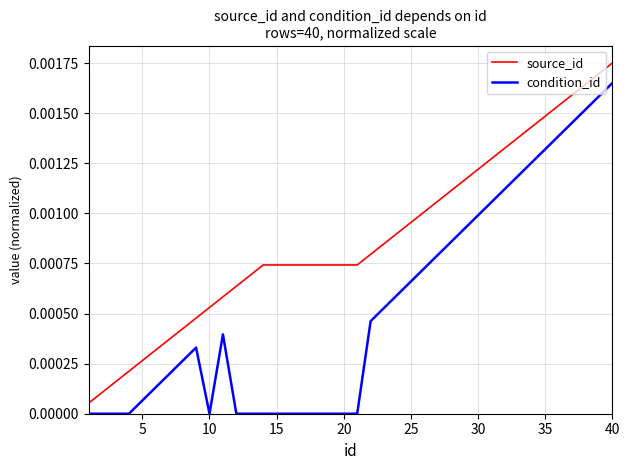

True or false: condition_id and source_id cross at least once.

False